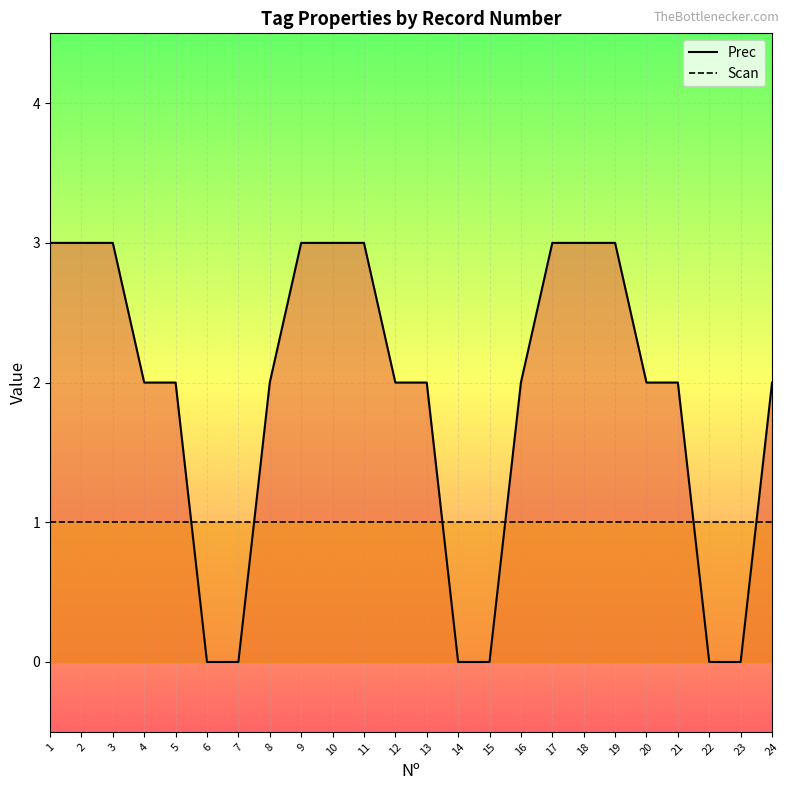

How many series are shown in this chart?

2